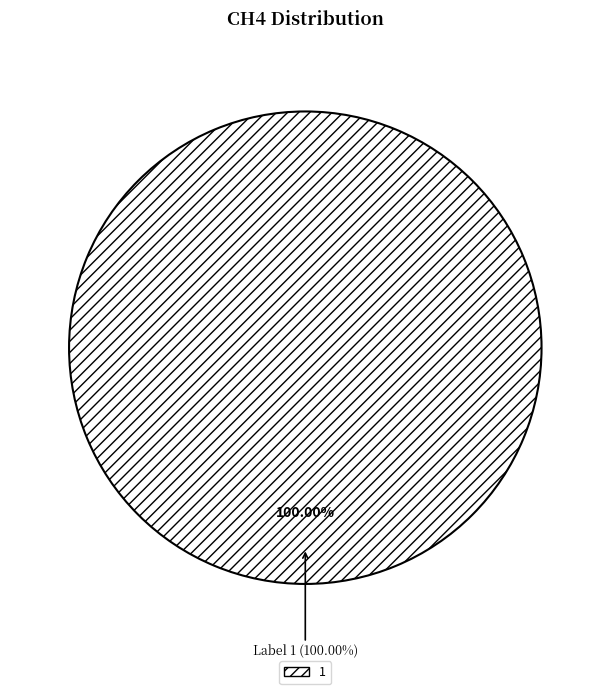

True or false: 0 accounts for 0% of the total.

True